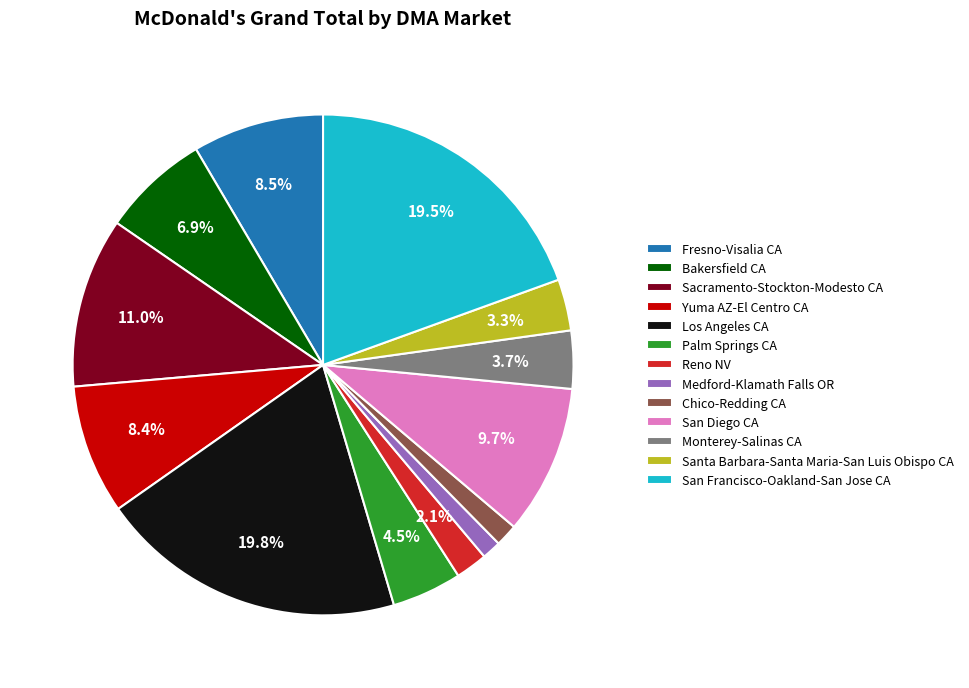

To the nearest percent, what is the average slice percentage?

8%